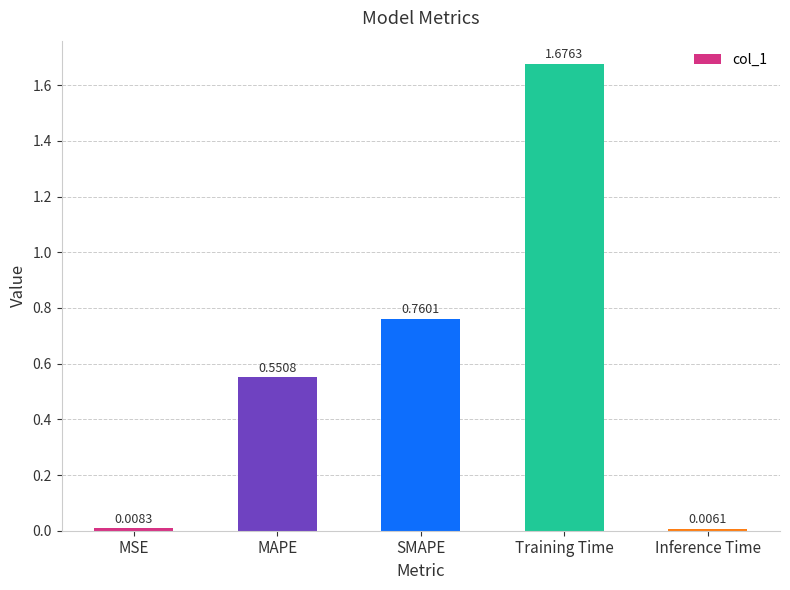

What is the difference between the values at Inference Time and MAPE?

0.5